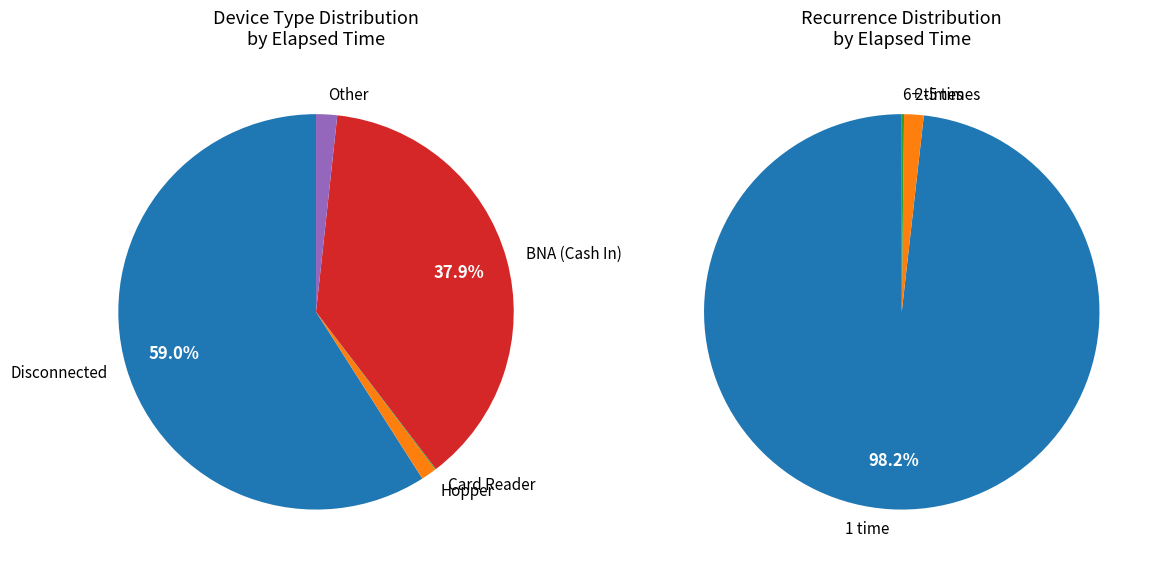

The 1 slice represents 1% of the pie. True or false?

False